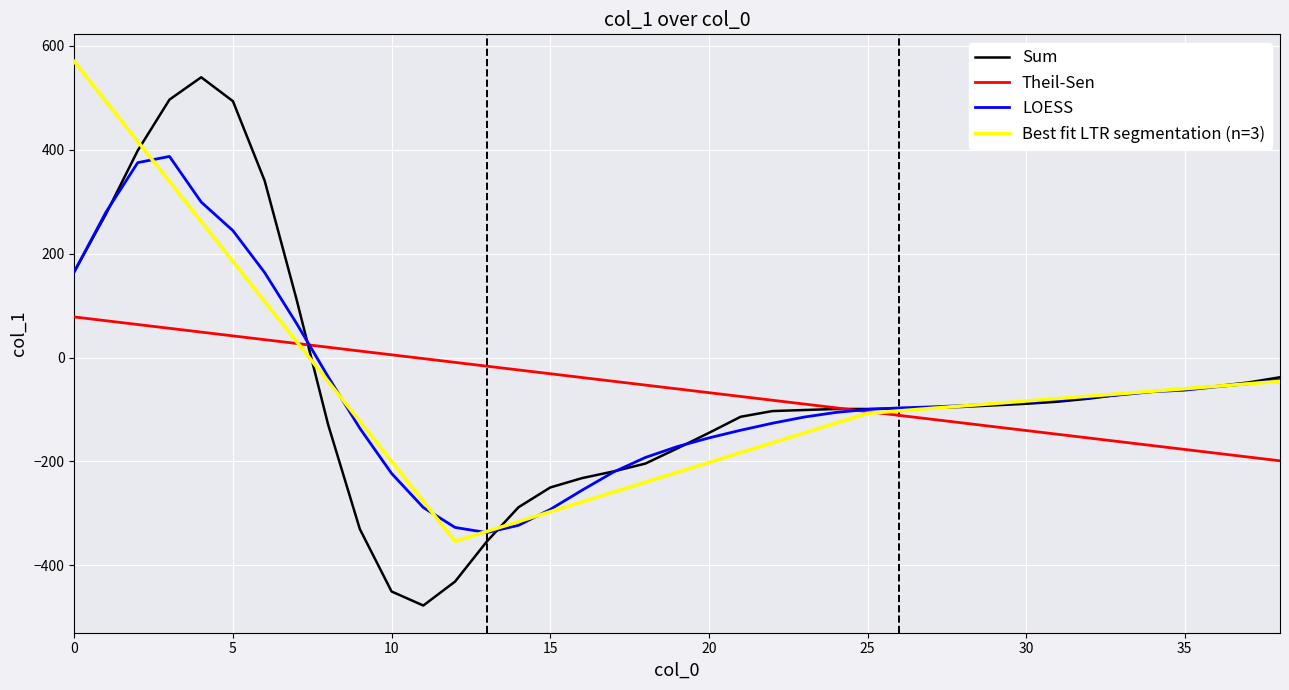

What is the difference between the values at 6 and 7?

227